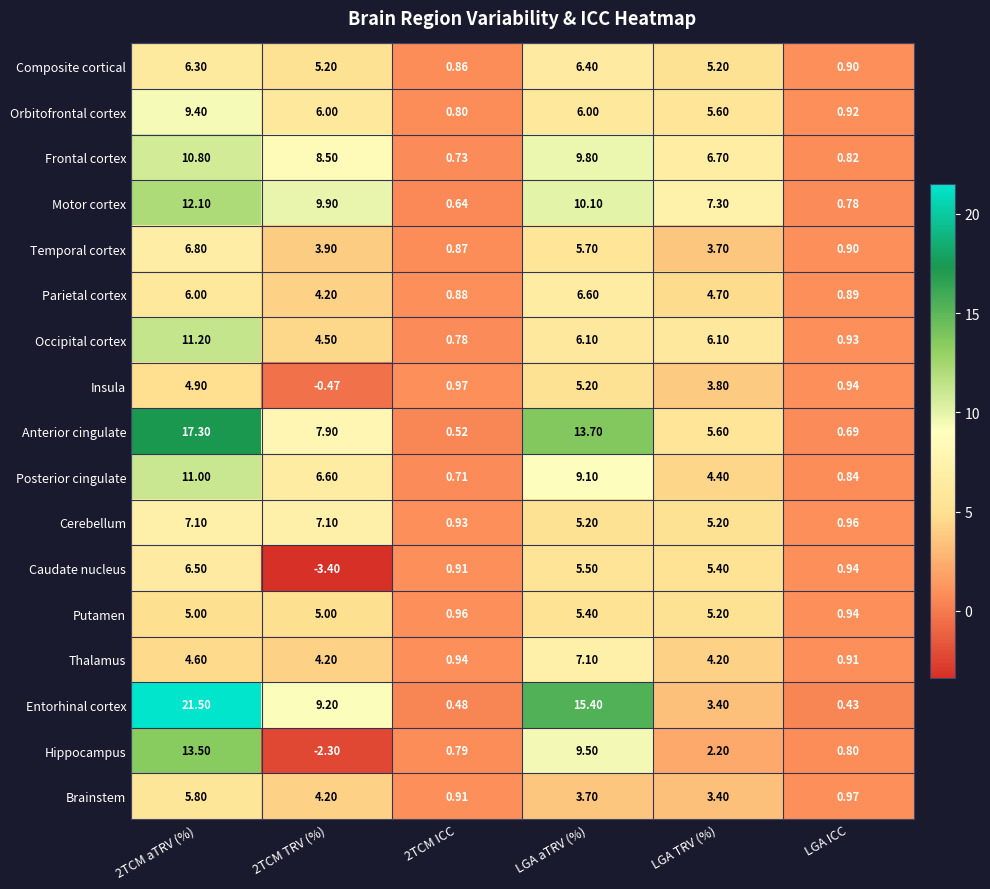

Rank the series at 2TCM aTRV (%) from highest to lowest value.

Entorhinal cortex, Anterior cingulate, Hippocampus, Motor cortex, Occipital cortex, Posterior cingulate, Frontal cortex, Orbitofrontal cortex, Cerebellum, Temporal cortex, Caudate nucleus, Composite cortical, Parietal cortex, Brainstem, Putamen, Insula, Thalamus